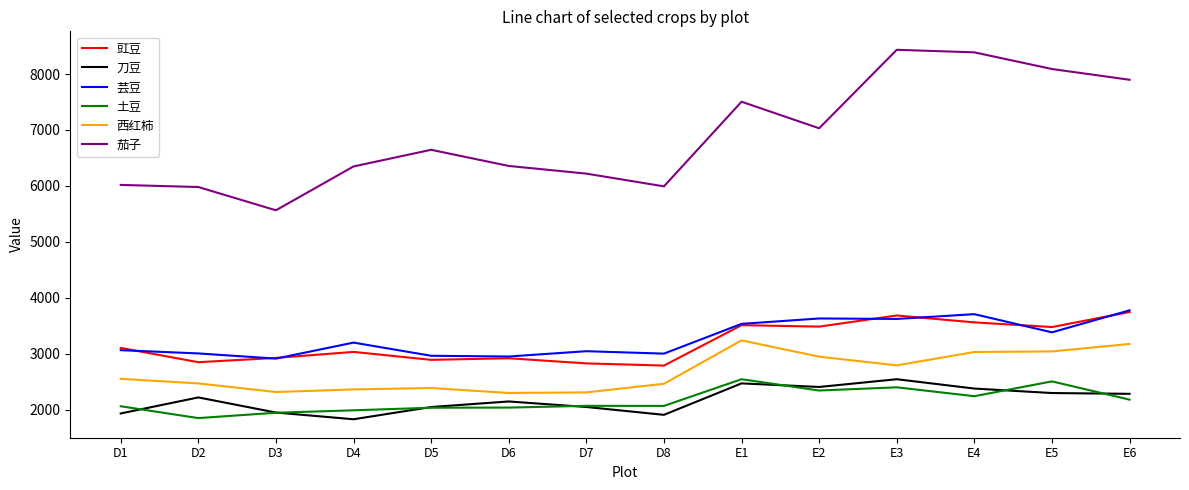

True or false: 刀豆 and 豇豆 intersect in this chart.

False